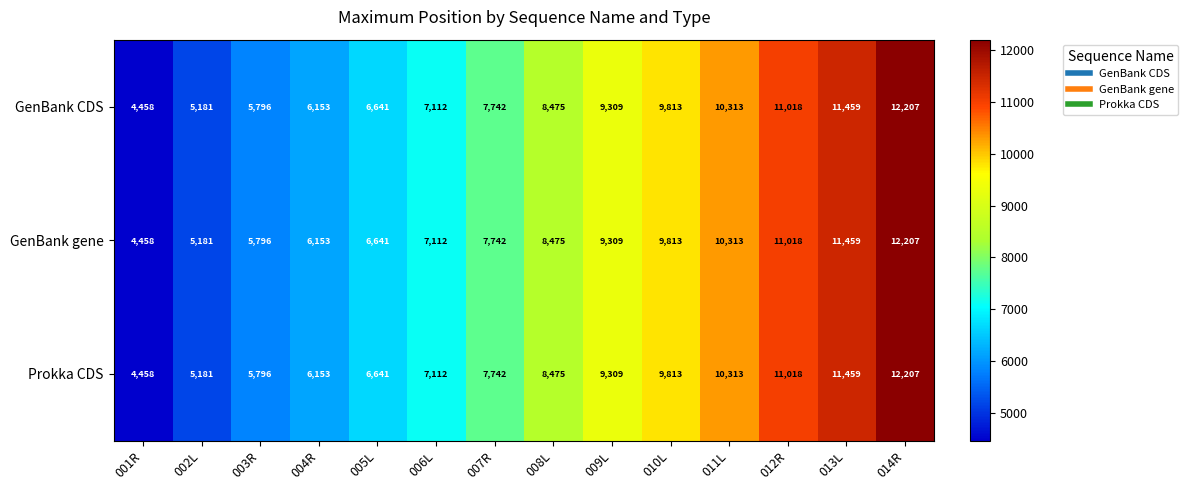

True or false: GenBank CDS has a value of 6641 at 005L.

True